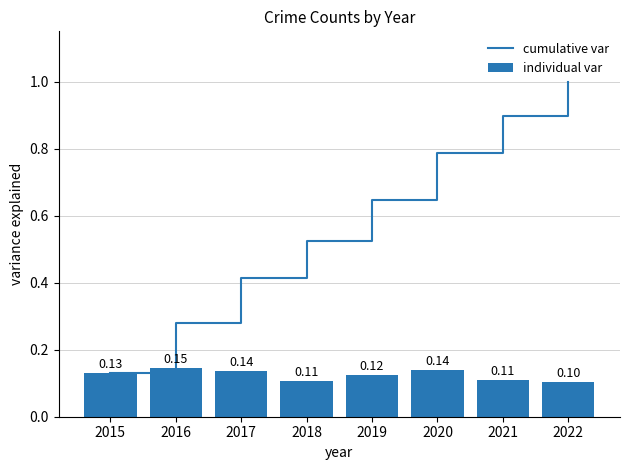

At which category is the sum across all series the highest?

2022